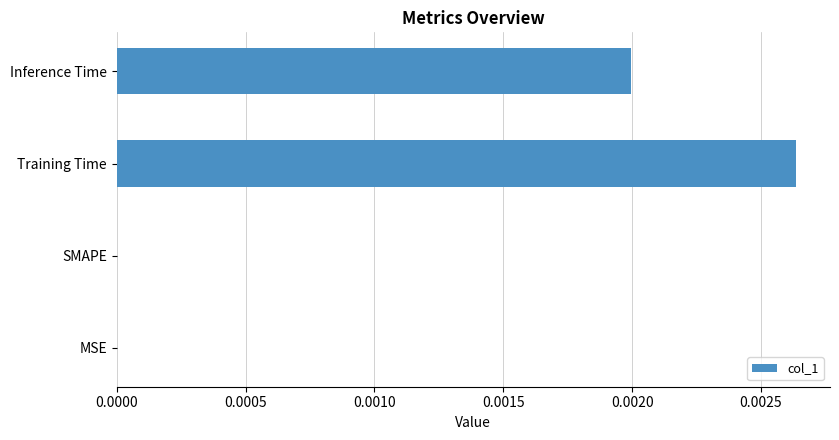

True or false: the data shows 0.0 at SMAPE.

True